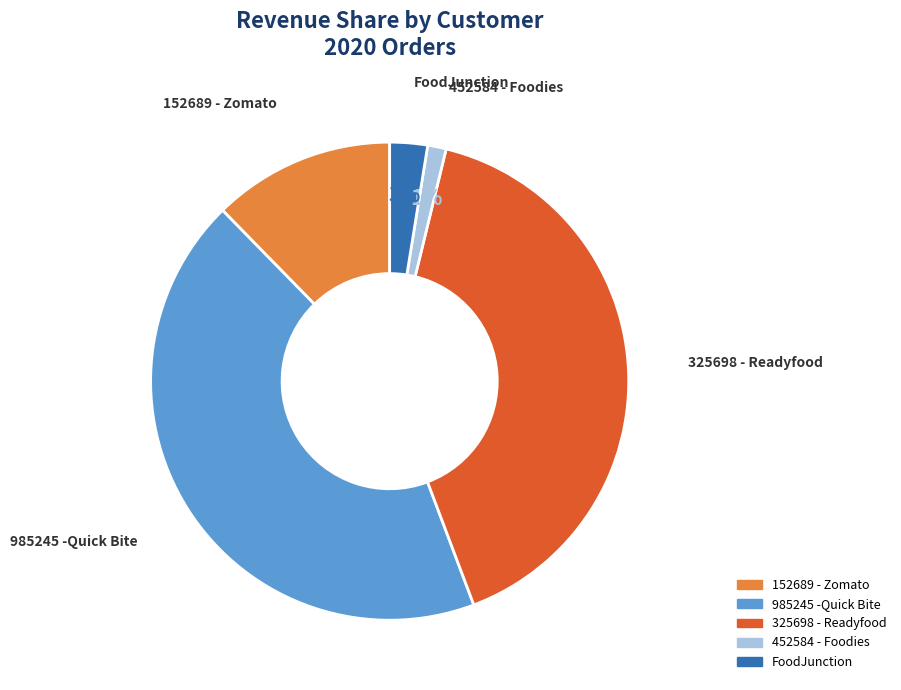

How many segments does this pie chart have?

5